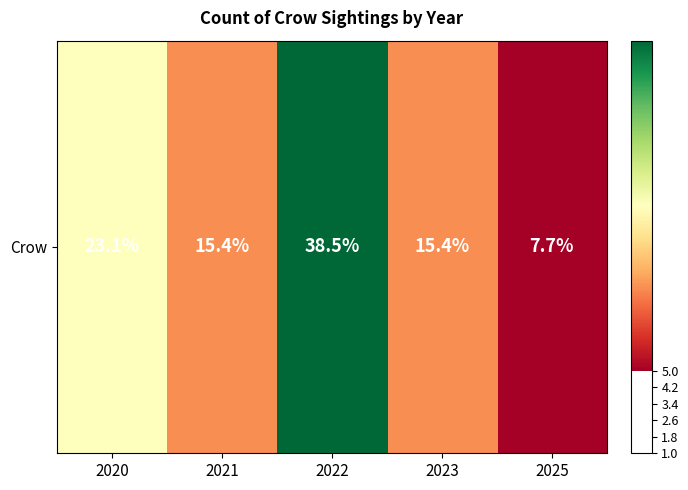

How many categories are shown in the chart?

5